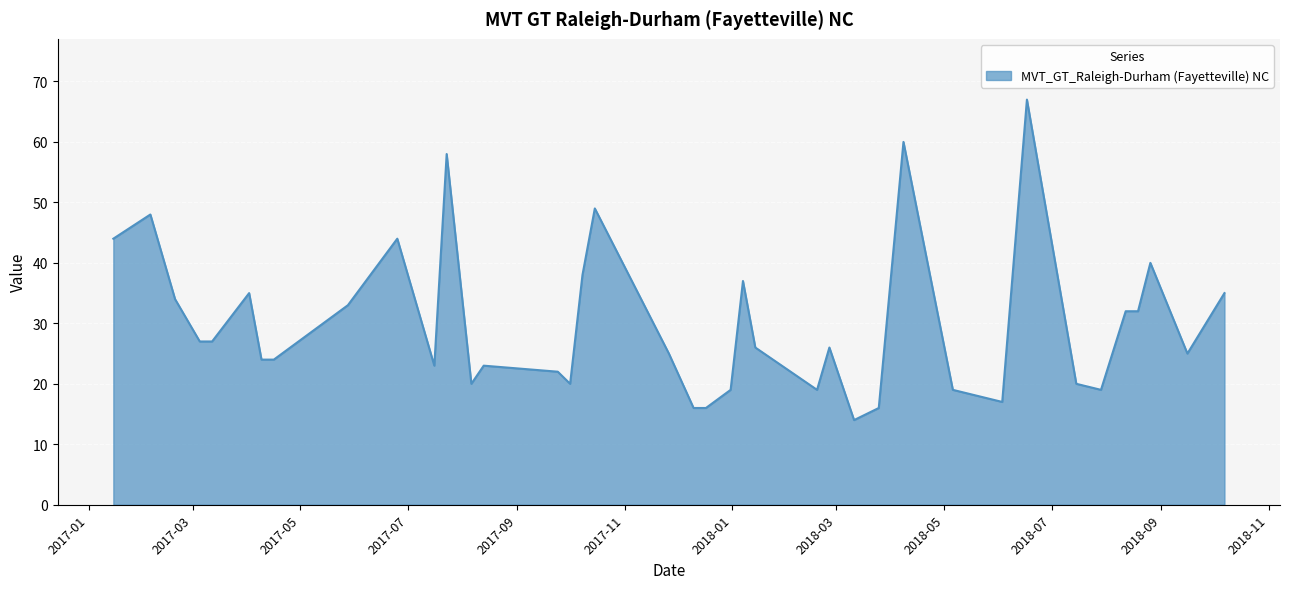

What is the difference between the maximum and minimum values?

53